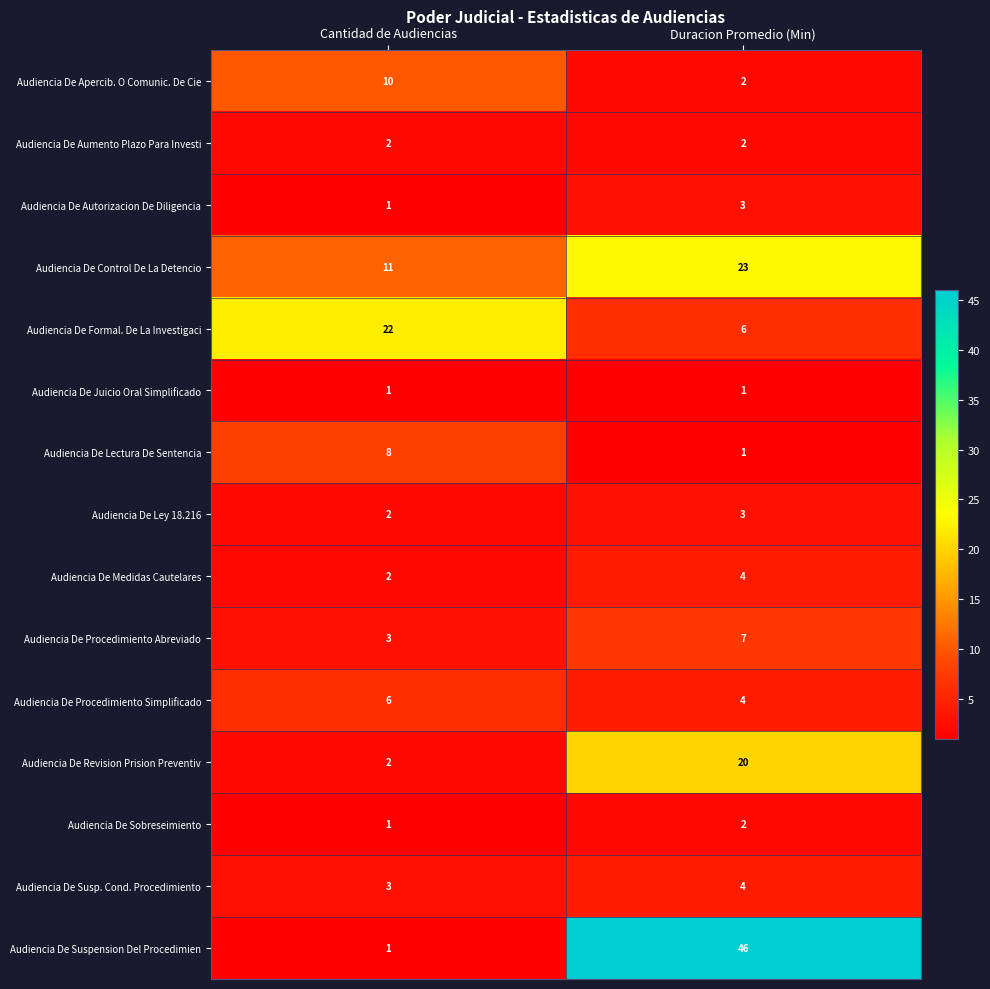

List the labels in order of Audiencia De Procedimiento Simplificado value, smallest first.

Duracion Promedio (Min), Cantidad de Audiencias